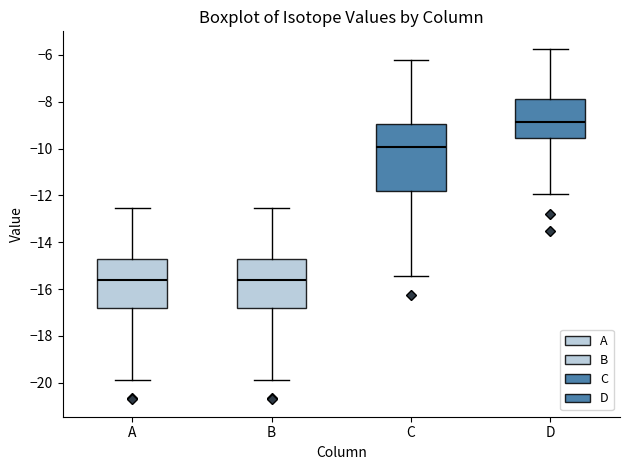

Comparing the boxes themselves (not the whiskers), which one is the tallest?

C